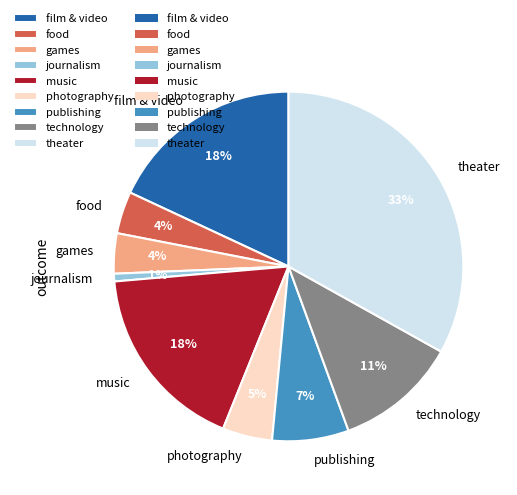

Is it true that technology is 25% of the pie?

False